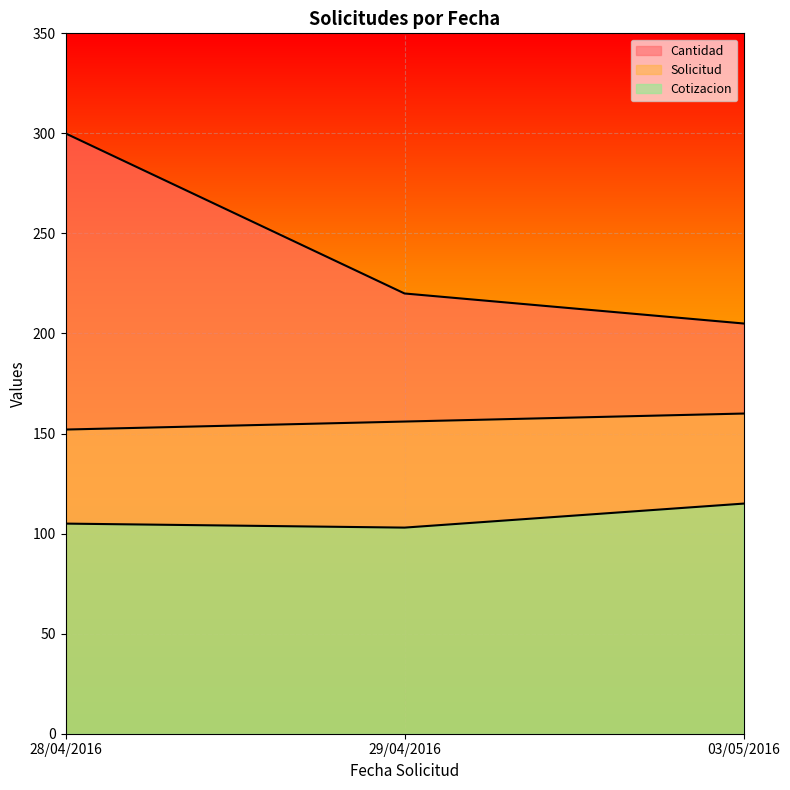

What position from the right is 03/05/2016?

1